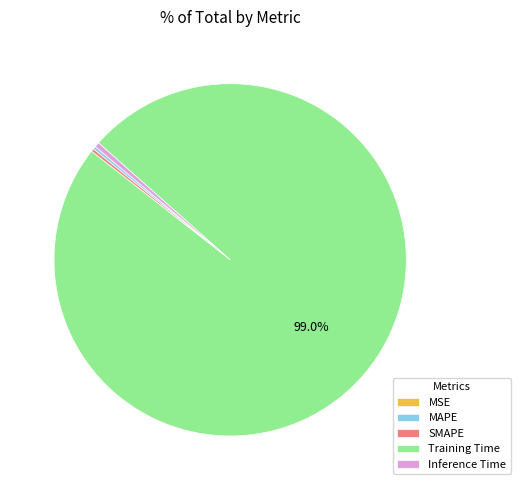

To the nearest percent, what portion does Training Time represent?

99%